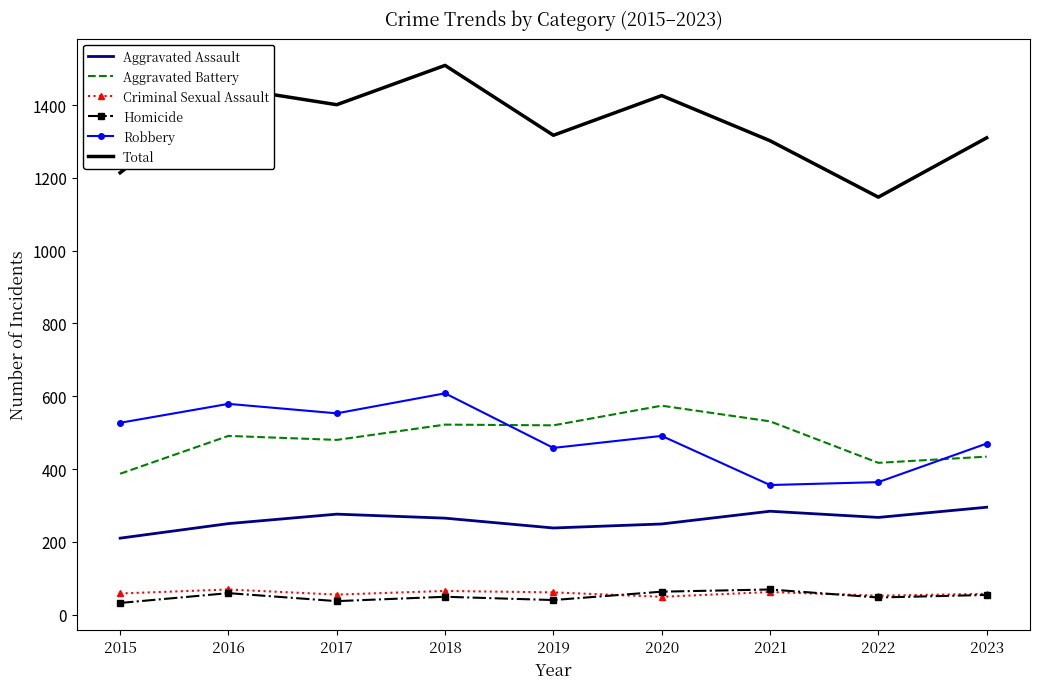

What are all the series names shown in the legend?

Aggravated Assault, Aggravated Battery, Criminal Sexual Assault, Homicide, Robbery, Total